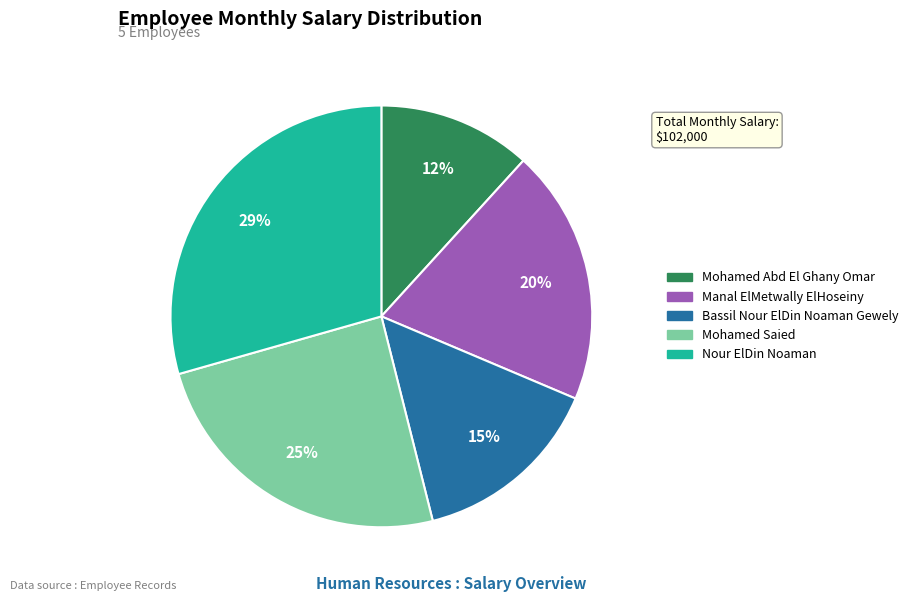

To the nearest percent, what is the difference between the Bassil Nour ElDin Noaman Gewely and Manal ElMetwally ElHoseiny slice percentages?

5%